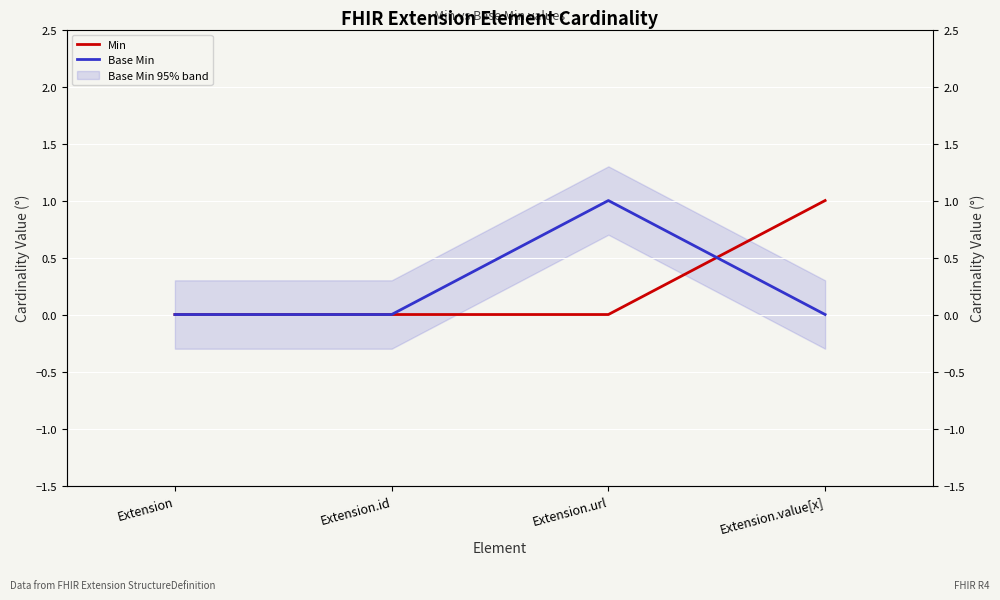

List the series in order of their peak value, highest first.

Min, Base Min